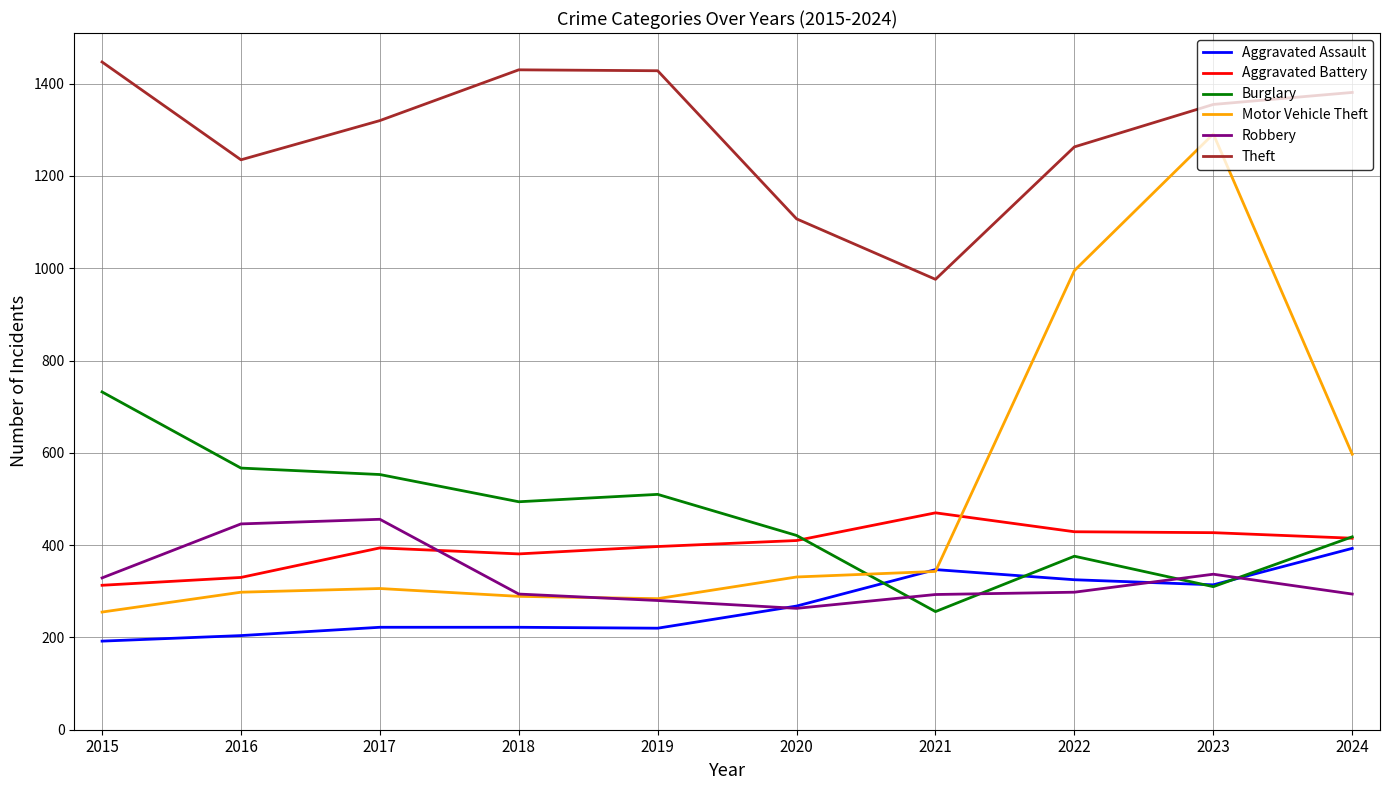

How many interior local peaks does the Burglary series have?

2